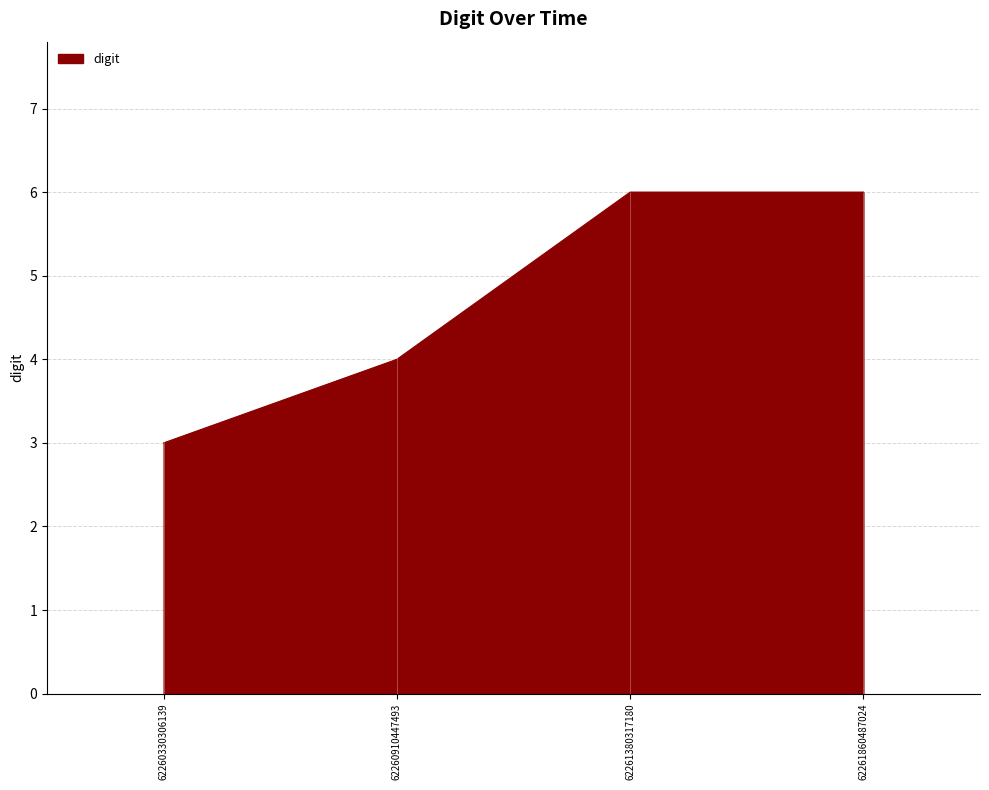

Count the values in the range 4 to 6.

3